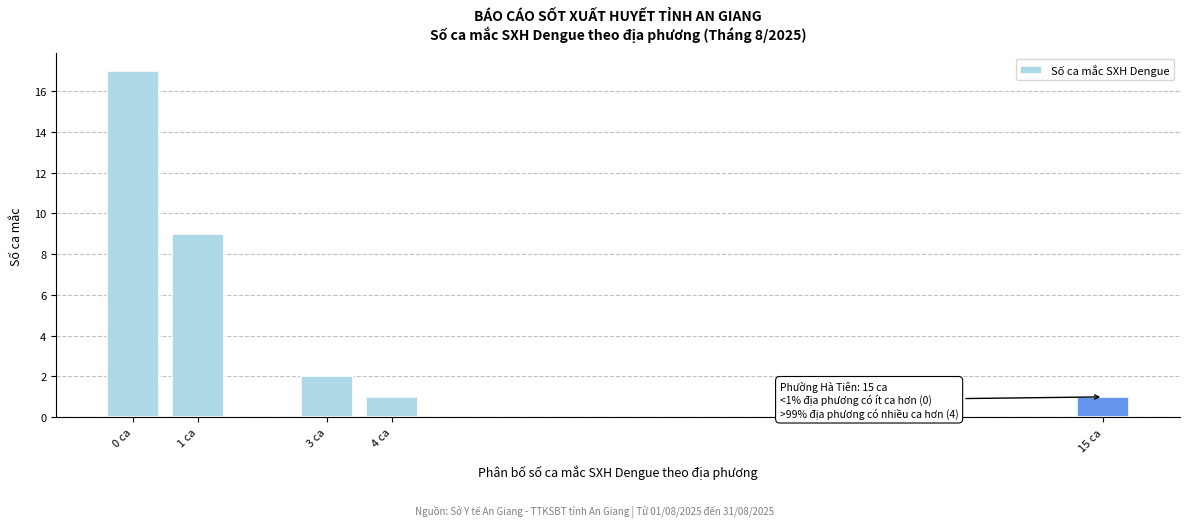

Reading left to right, extract all data points from this chart.

17	9	2	1	1